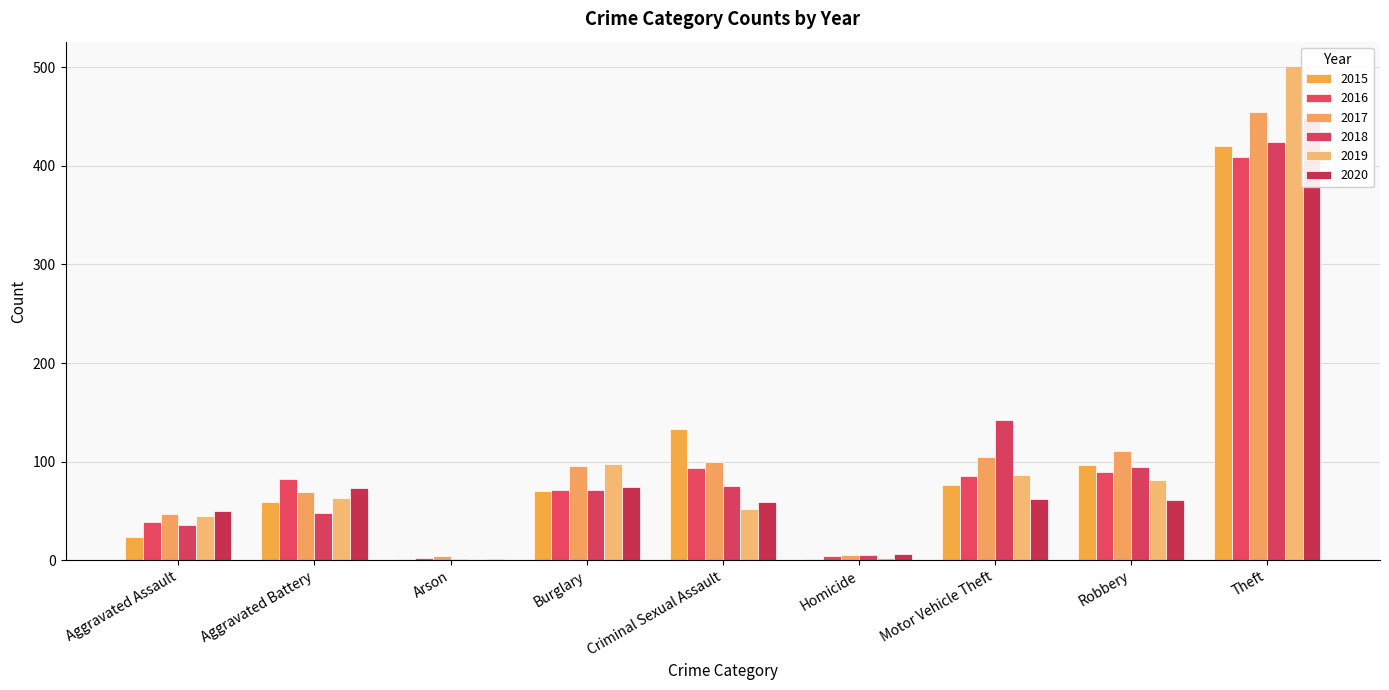

Rank the series at Burglary from lowest to highest value.

2015, 2016, 2018, 2020, 2017, 2019